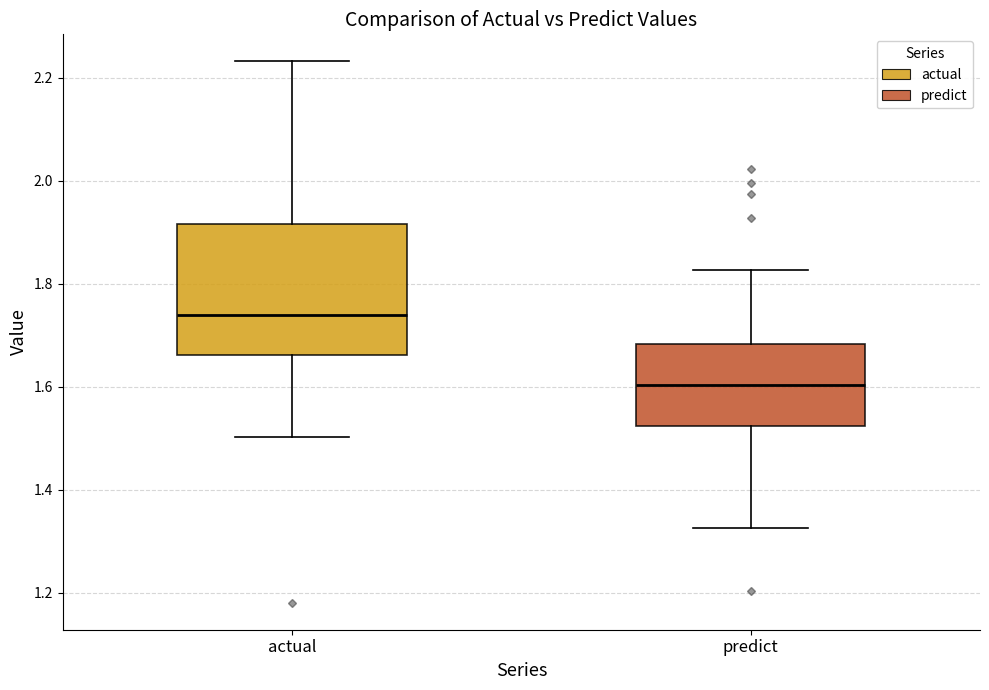

Where does the median line of the box for actual sit on the y-axis? The values are not printed on the chart, so give them approximately, as read against the axis.

1.74